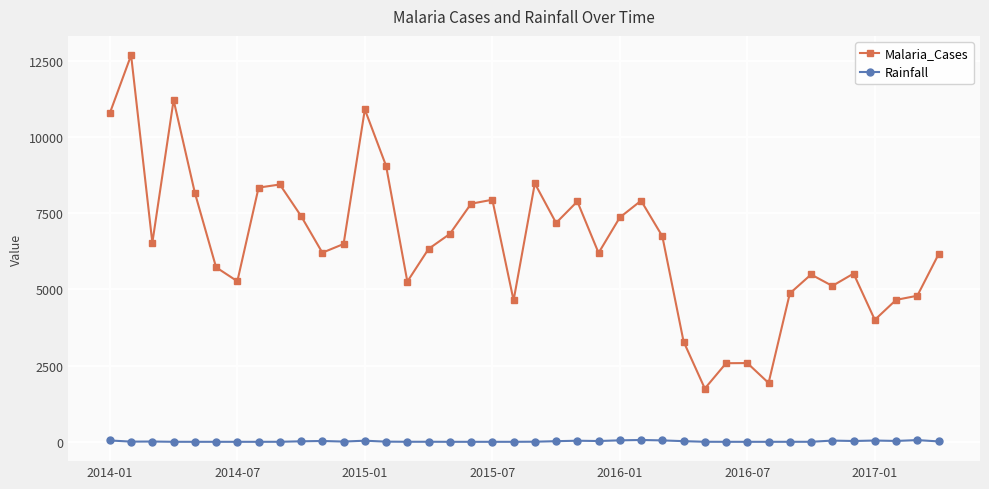

List the series in order of their peak value, highest first.

Malaria_Cases, Rainfall